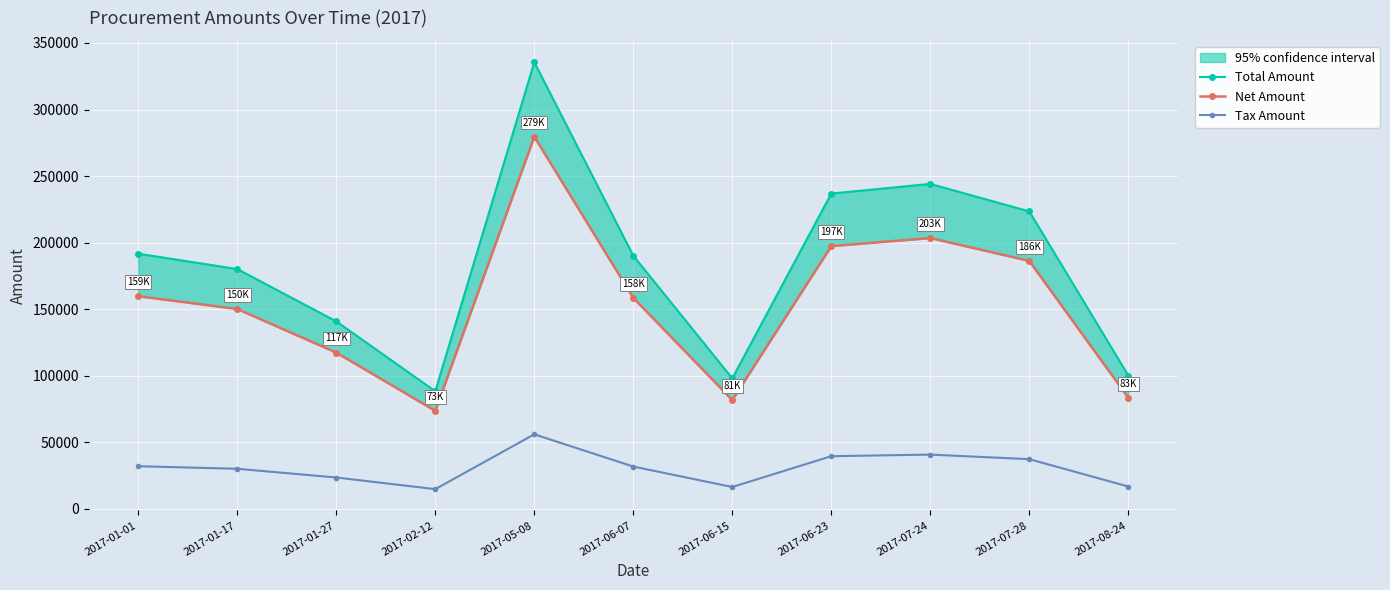

What value does the Net Amount series have at 2017-01-17?

150095.0